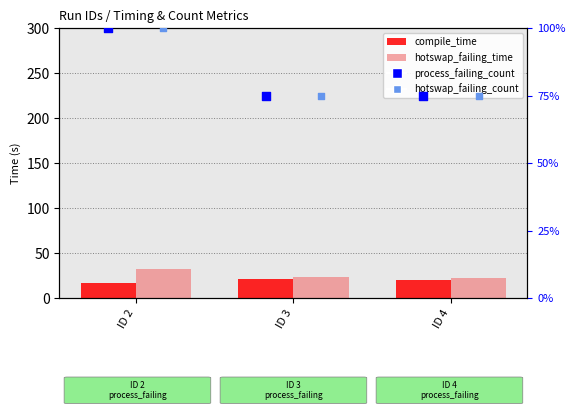

What are all the series names shown in the legend?

compile_time, hotswap_failing_time, process_failing_count, hotswap_failing_count